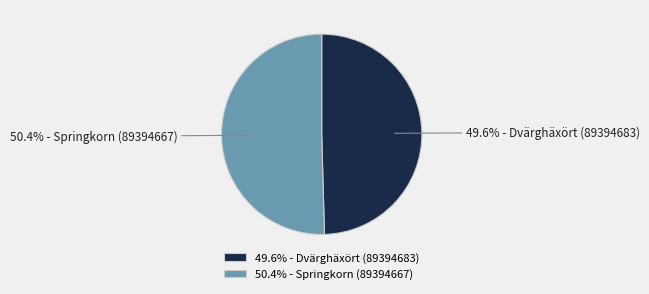

To the nearest percent, what is the difference between the largest and smallest slice percentages?

1%